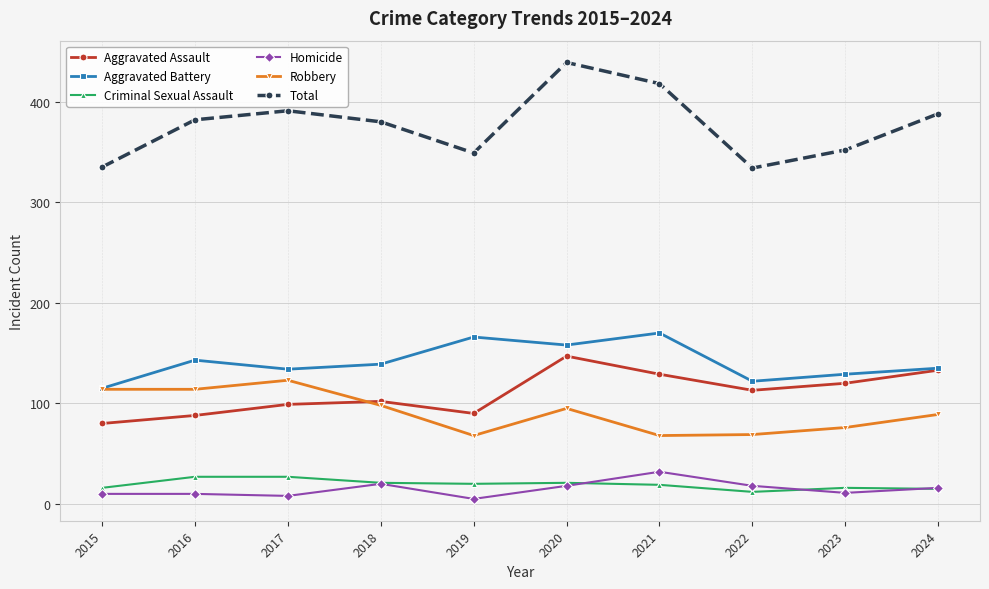

True or false: Aggravated Battery has a value of 197 at 2022.

False